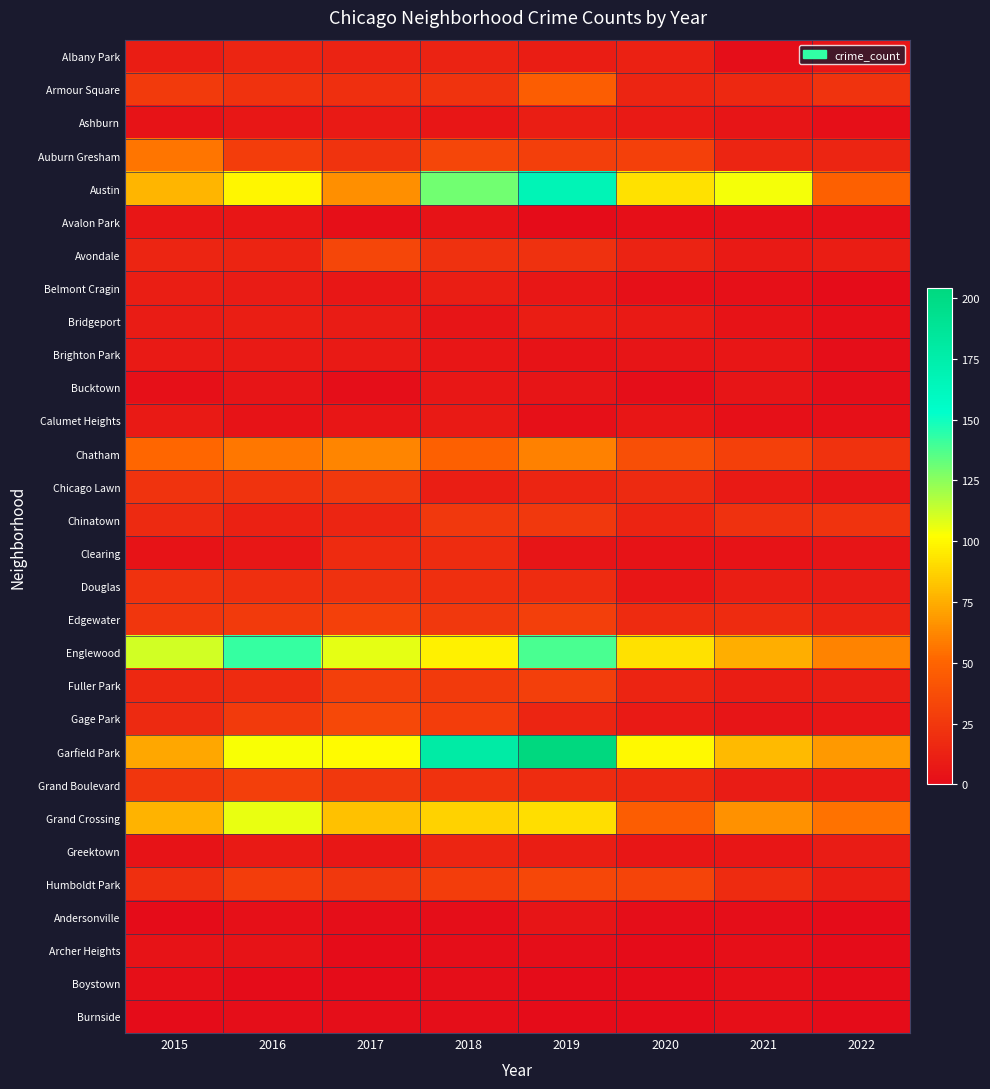

Which series has the largest range (max minus min)?

Garfield Park